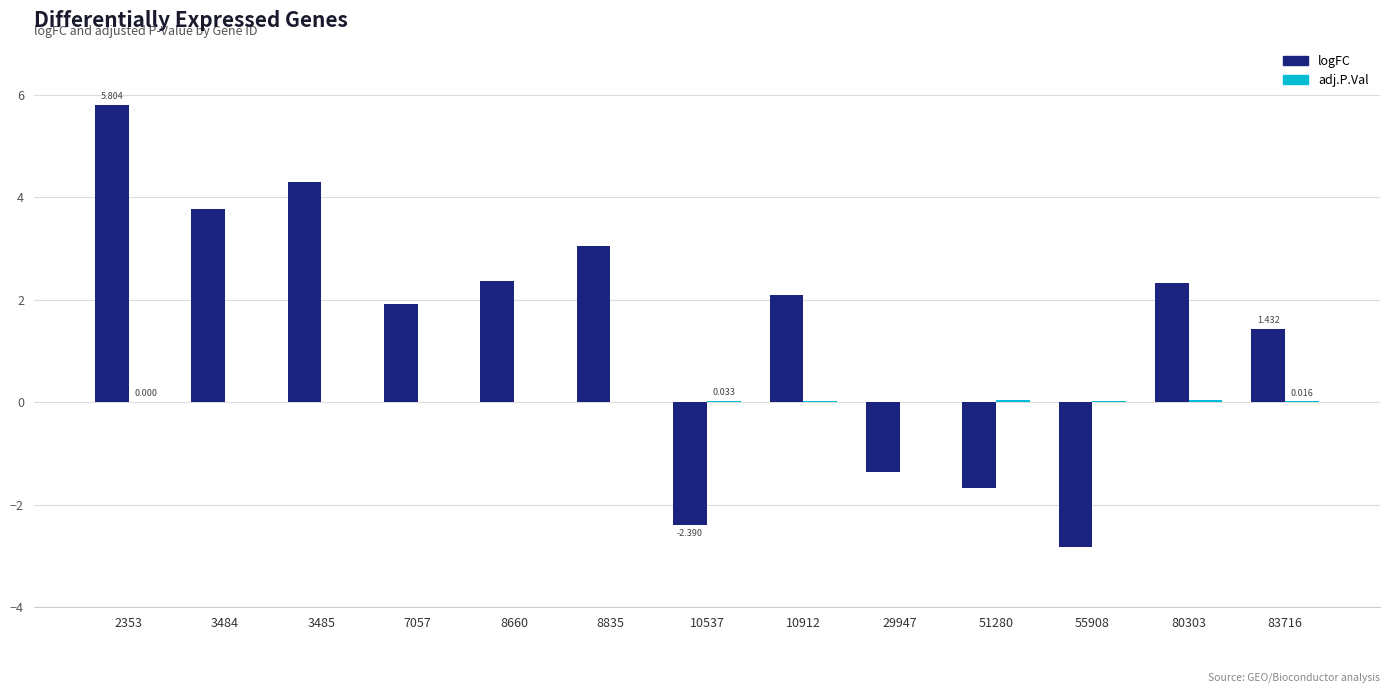

Which series has the largest total across all categories?

logFC